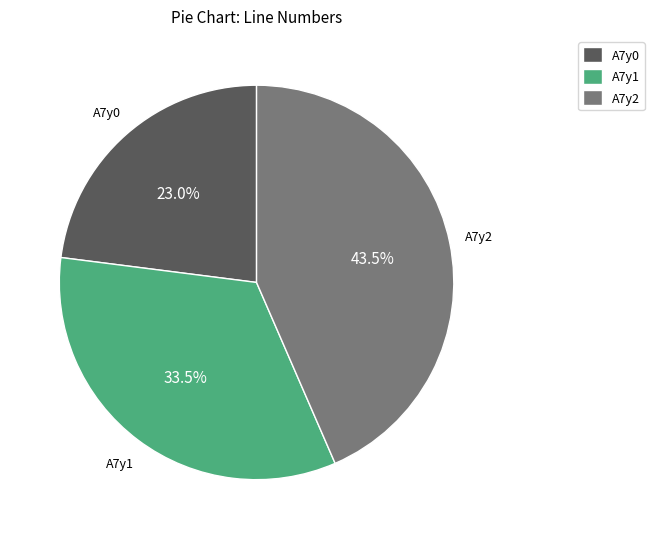

Is there a majority slice in this chart?

No